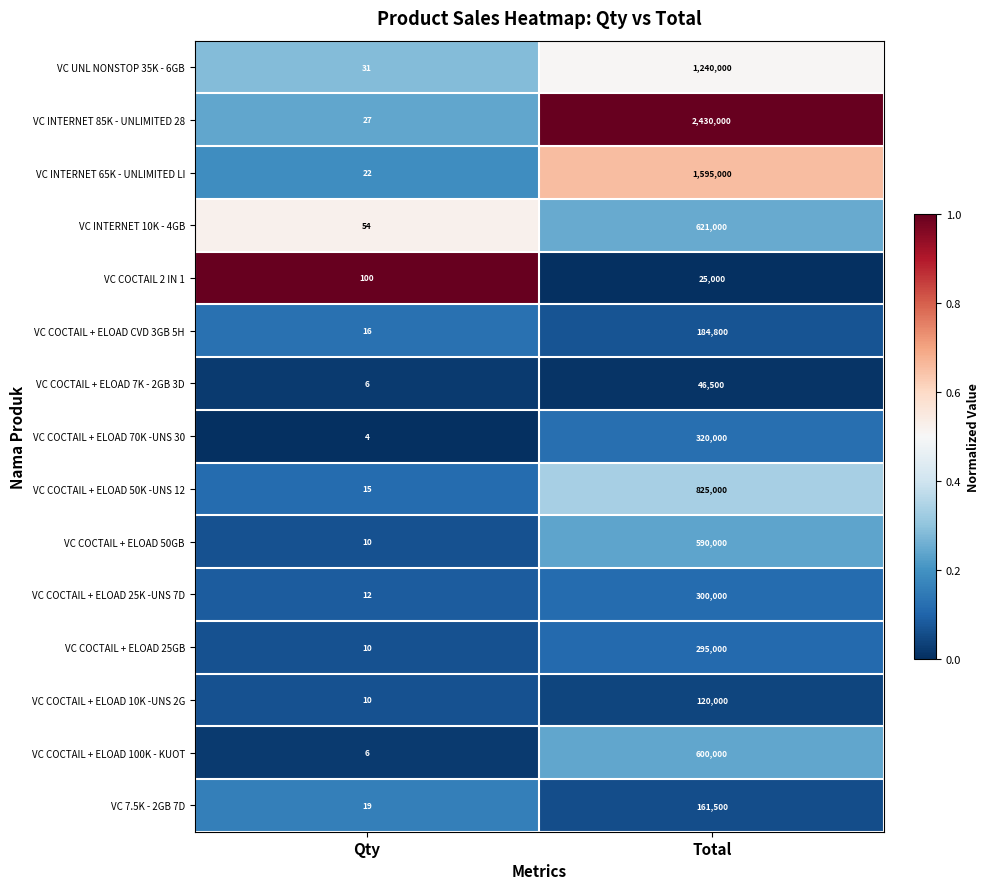

What is the sum of the VC COCTAIL + ELOAD 25GB values at Total and Qty?

295010